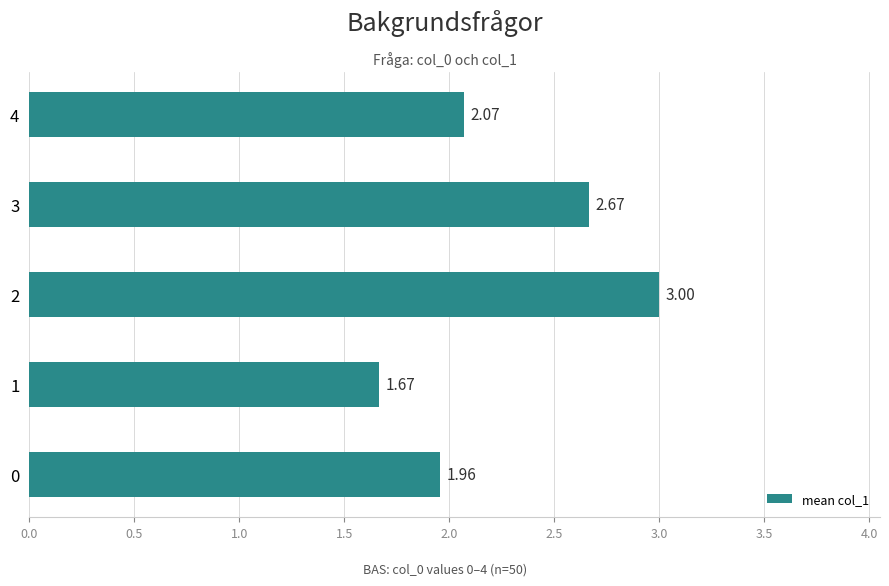

Count the number of values greater than 2.

3